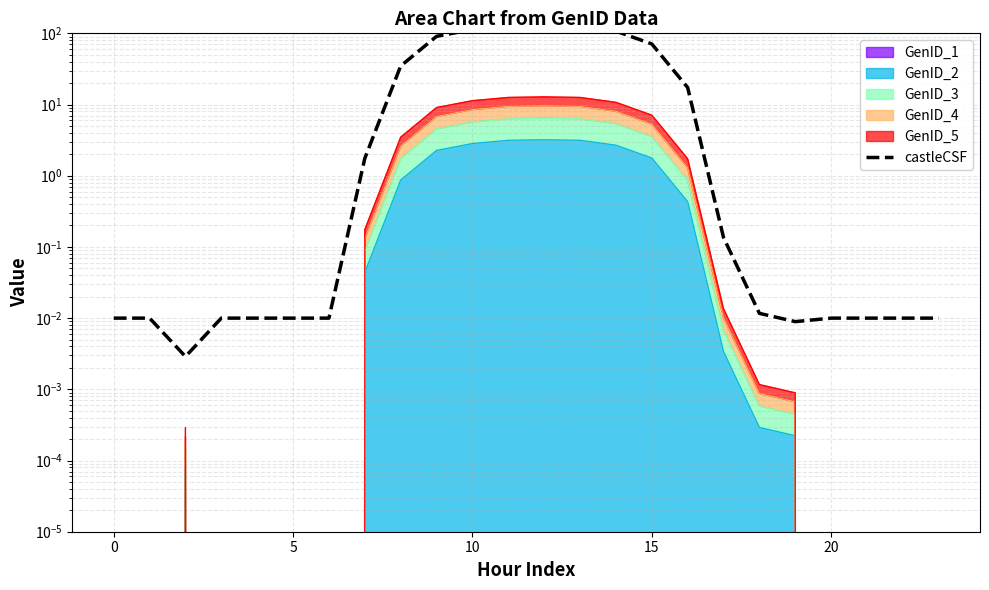

What is the change in value from 8 to 23?

-34.8